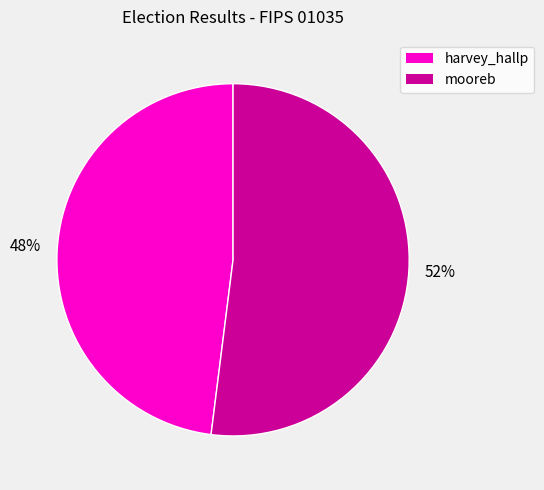

Combined, do mooreb and harvey_hallp account for over 50%?

Yes